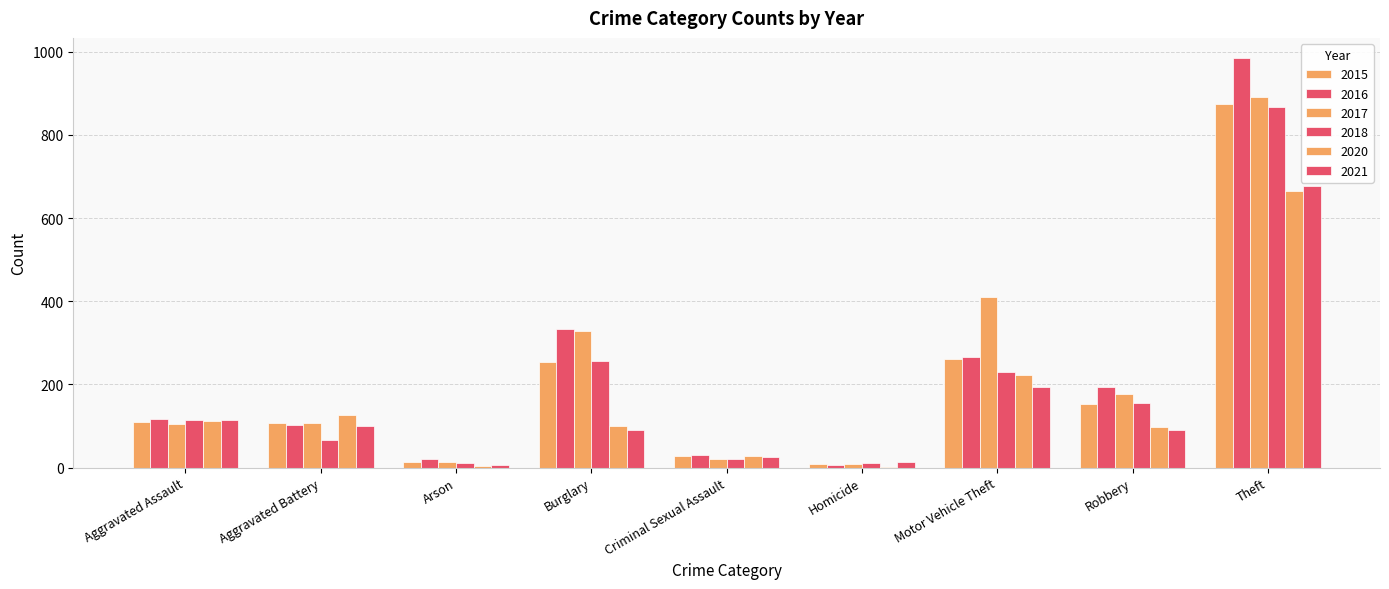

The 2020 series shows 666 at Theft. True or false?

True